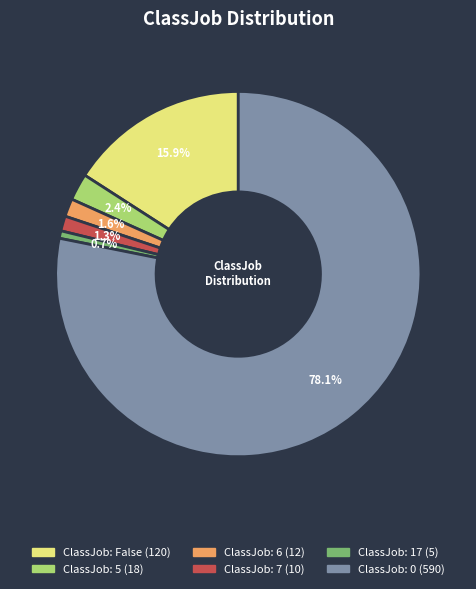

Is there a majority slice in this chart?

Yes